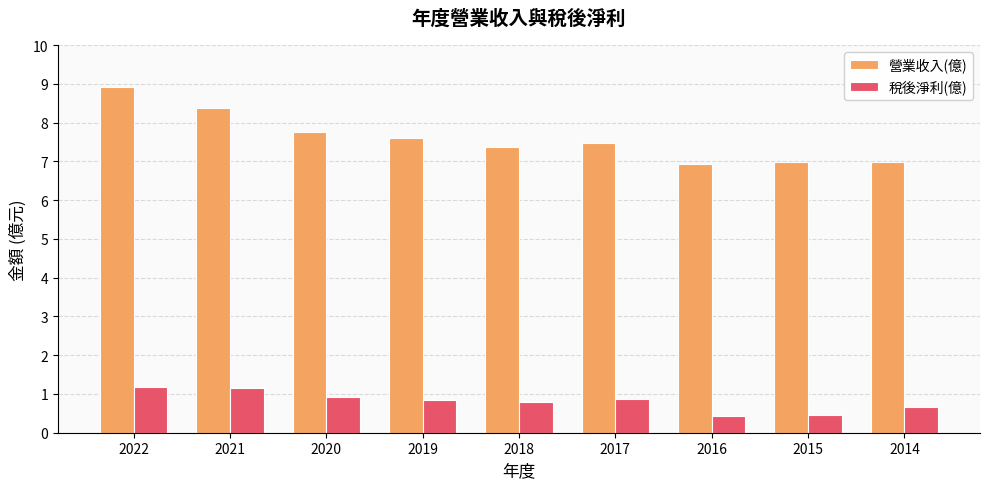

At which label does 營業收入(億) reach its peak?

2022